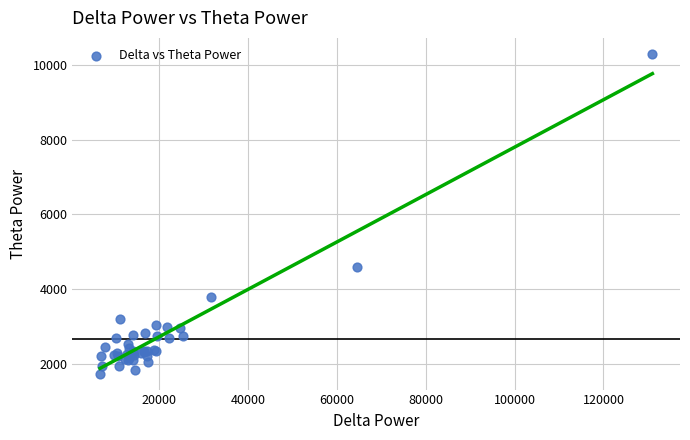

What Y value in the scatter plot is closest to 6018?

4597.3